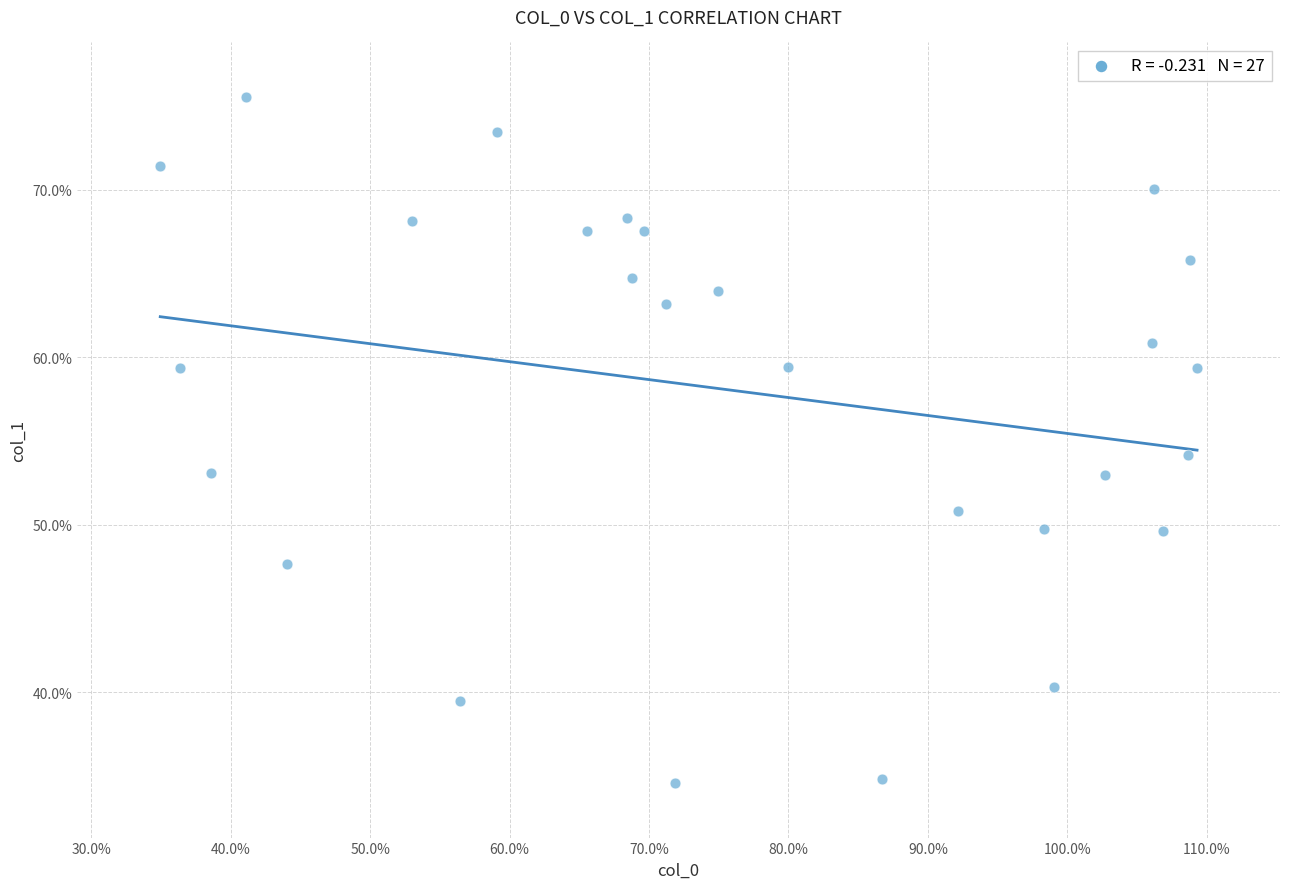

What is the range of Y values (max minus min)?

40.9